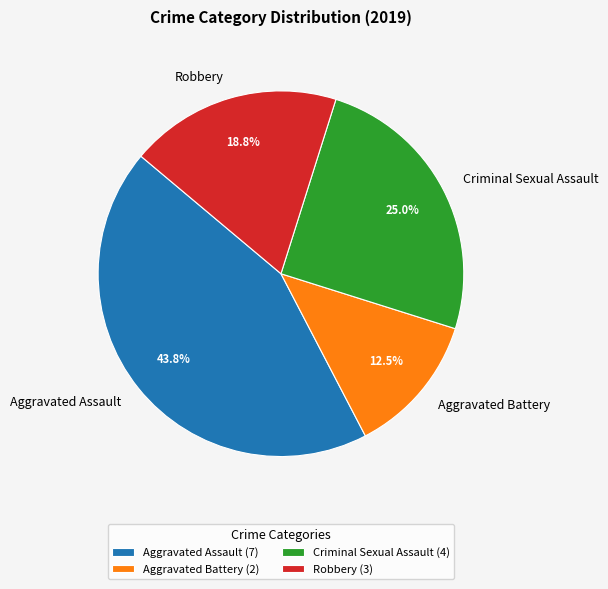

To the nearest percent, what is the average slice percentage?

25%